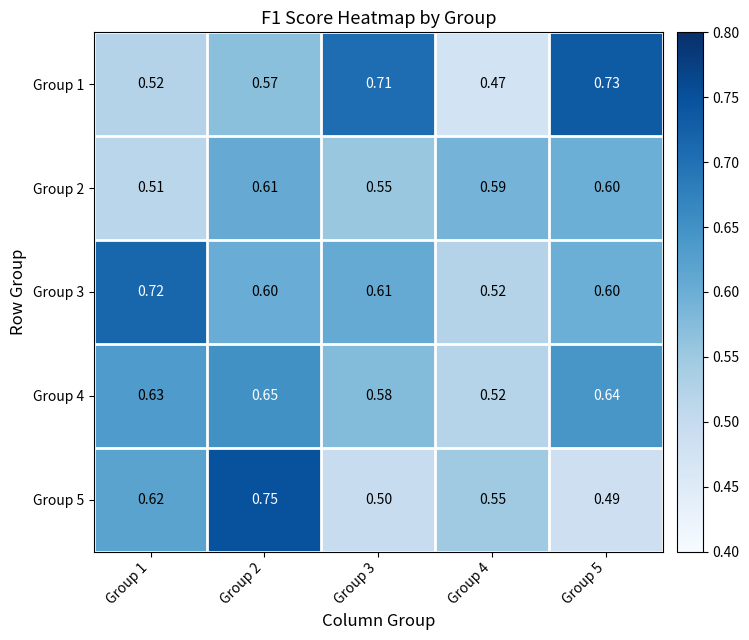

Is the value of Group 3 at Group 5 greater than the value of Group 5 at Group 1?

No